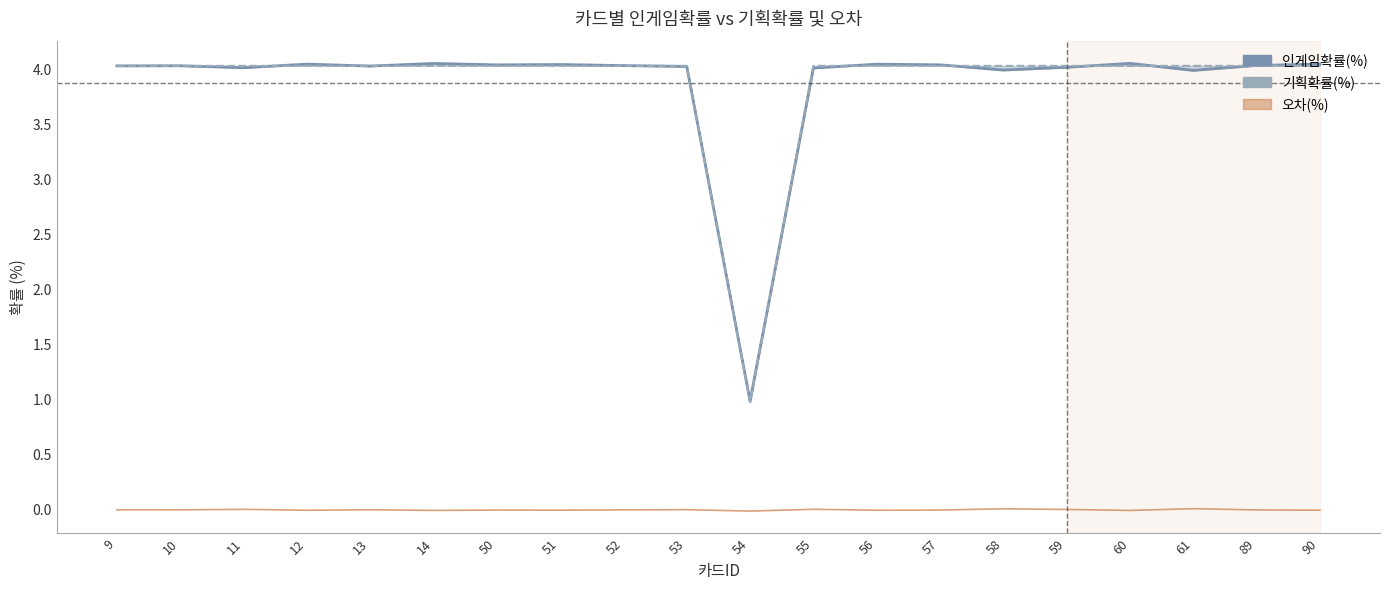

Is this an area chart (filled region under the line)?

No